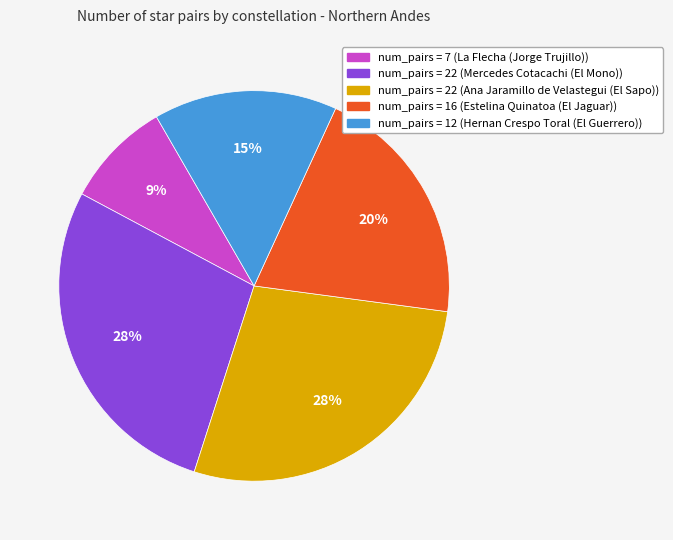

To the nearest percent, what is the average slice percentage?

20%